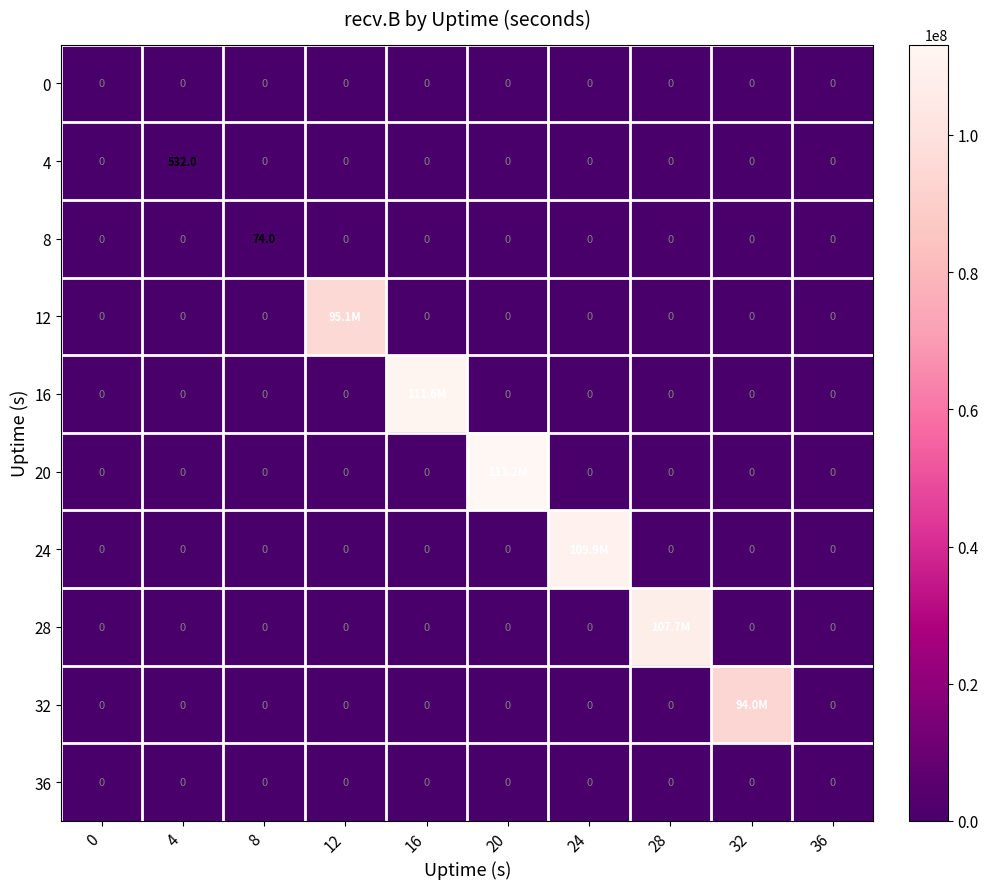

Is it true that 0 equals 0 at 16?

True